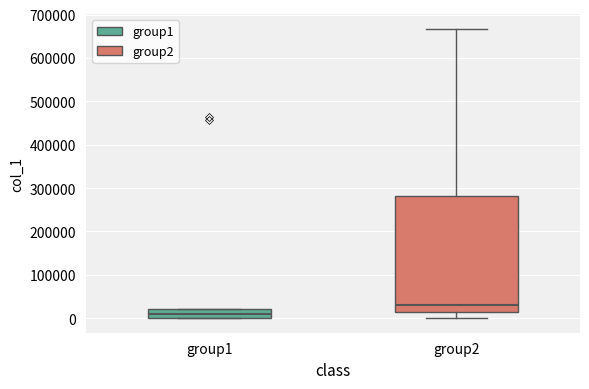

Where is the lower edge of the box for group1 on the y-axis? The values are not printed on the chart, so give them approximately, as read against the axis.

0